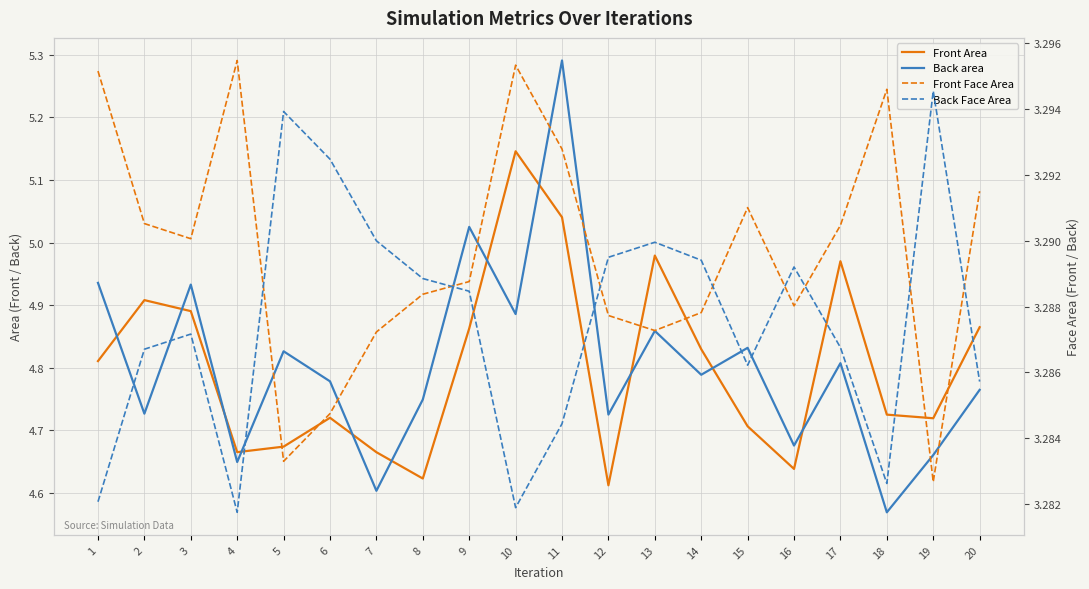

Where is Front Area nearest to the value 4?

12